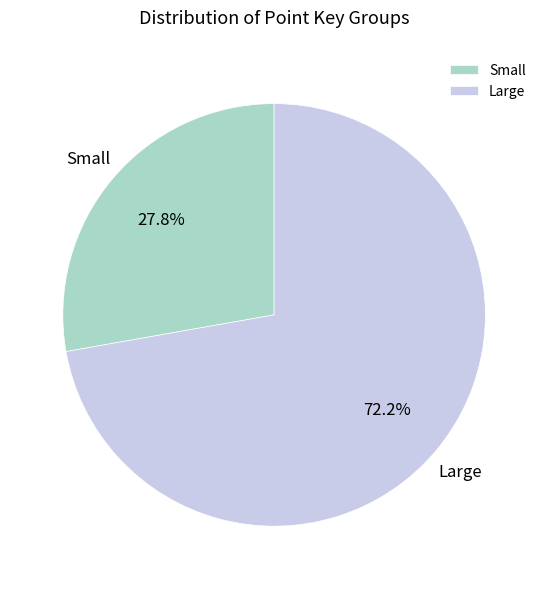

To the nearest percent, what portion does Small represent?

28%